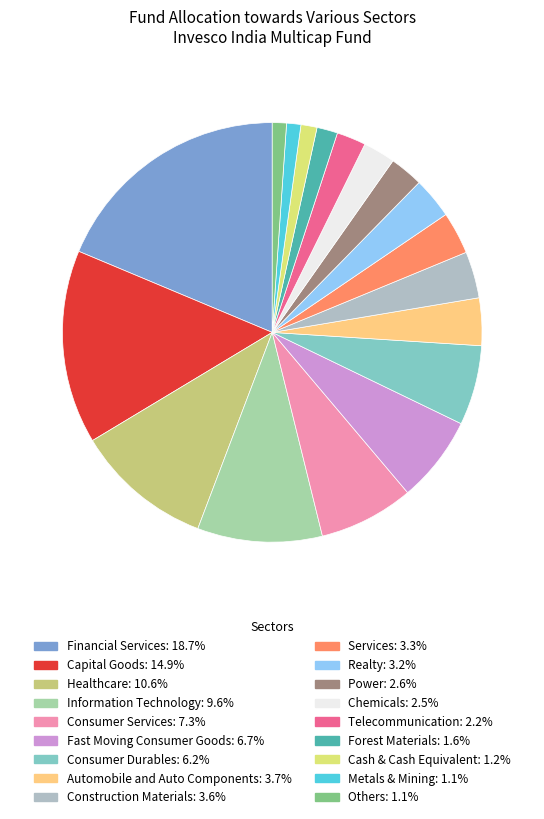

Which slice is the smallest?

Others